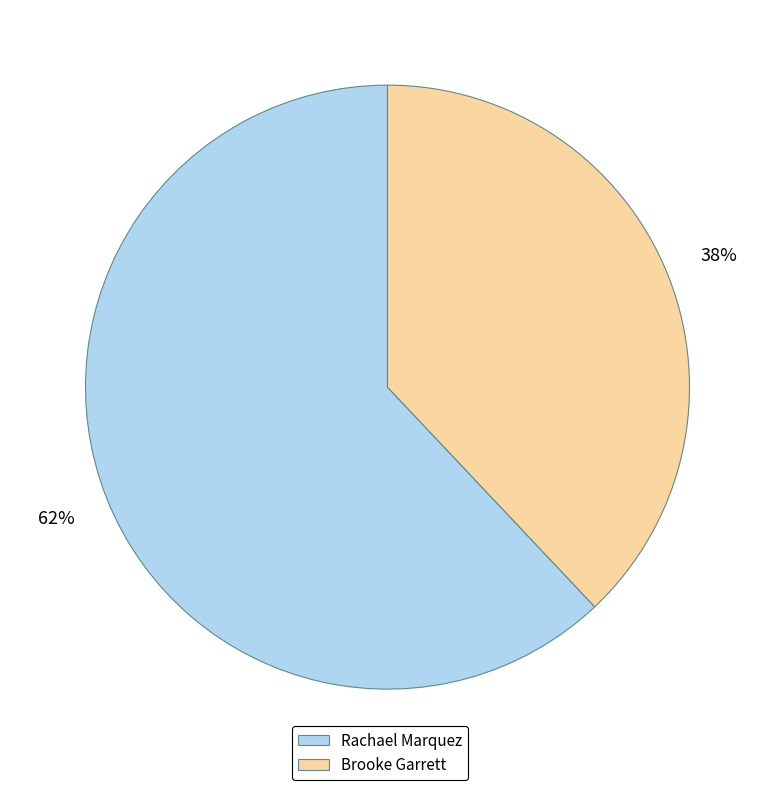

How many segments does this pie chart have?

2